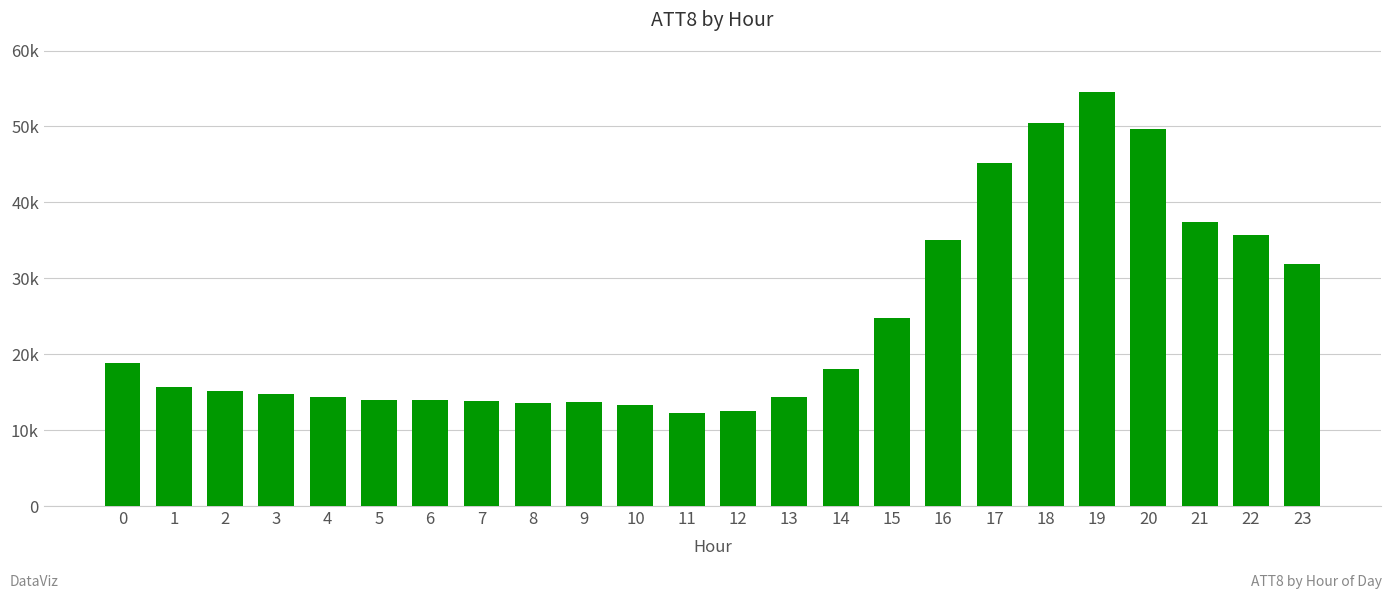

List the labels in order of value, smallest first.

11, 12, 10, 8, 9, 7, 5, 6, 4, 13, 3, 2, 1, 14, 0, 15, 23, 16, 22, 21, 17, 20, 18, 19